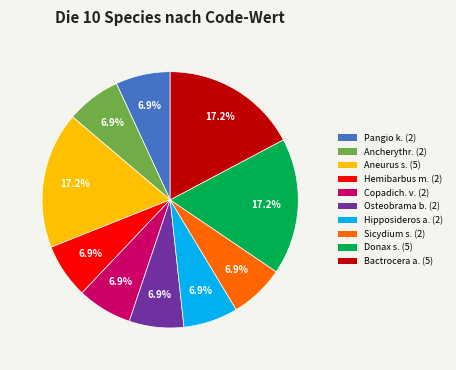

Is there a majority slice in this chart?

No